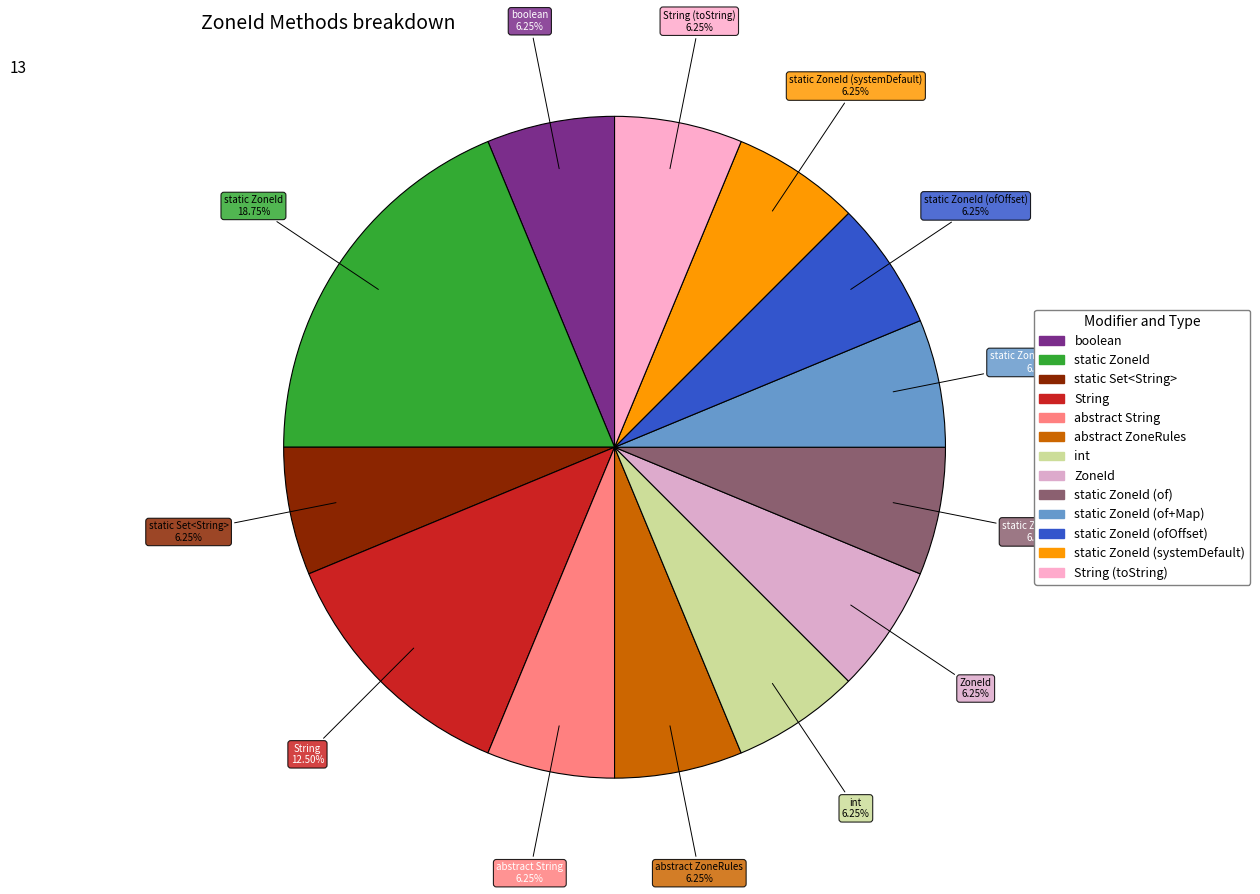

To the nearest percent, what is the difference between the largest and smallest slice percentages?

12%